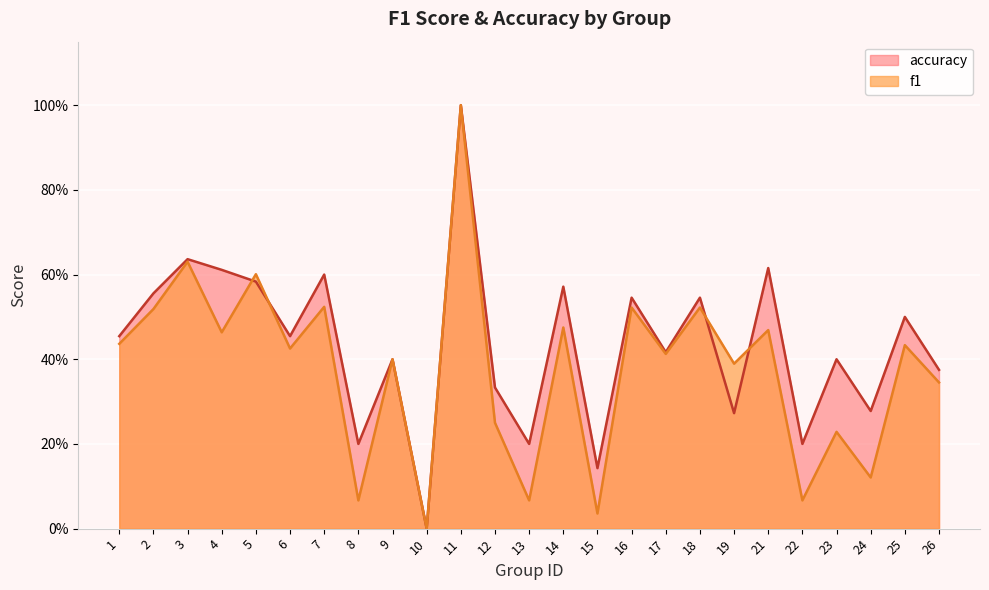

True or false: f1 has a value of 0.5 at 2.

True